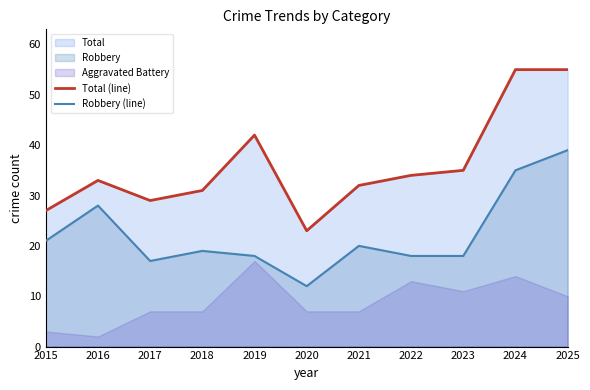

What is the difference between the maximum and minimum values in the Total (line) series?

32